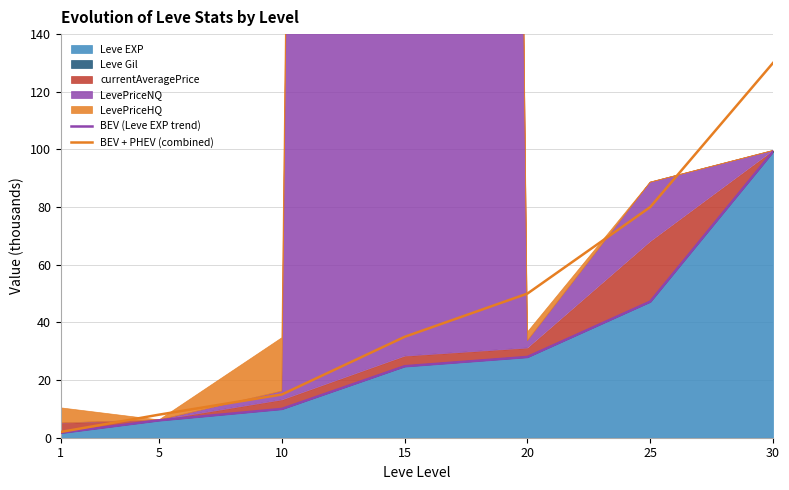

The BEV (Leve EXP trend) series shows 26.5 at 25. True or false?

False